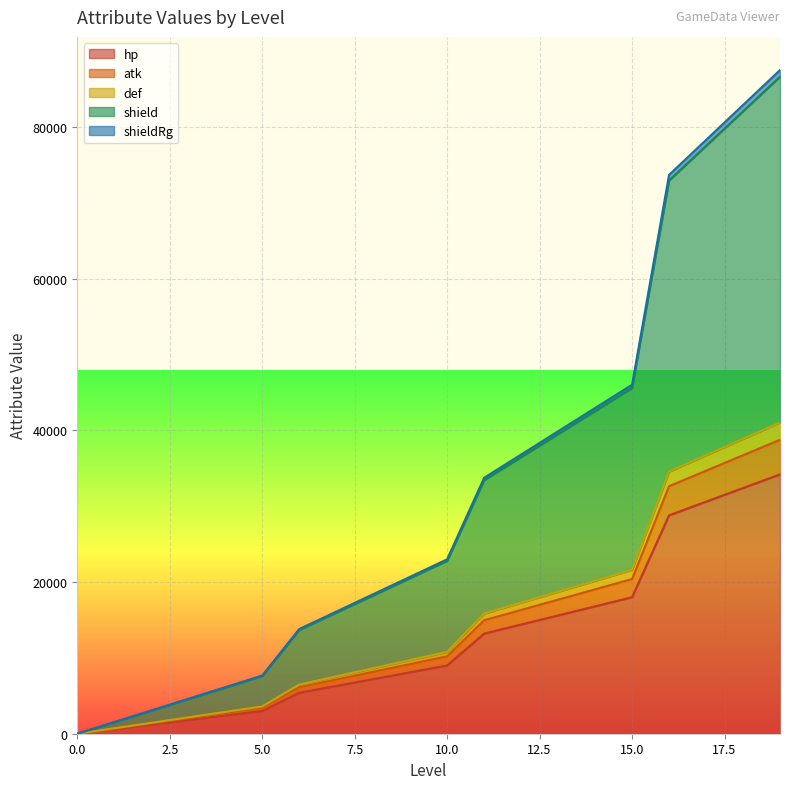

What is the maximum value for hp?

34200